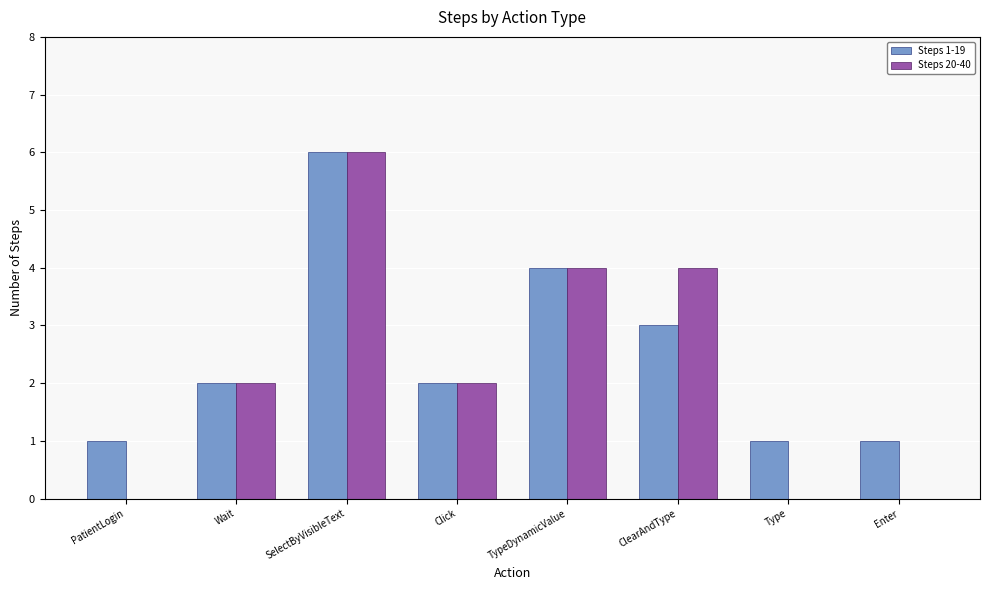

What is the greatest value displayed?

6